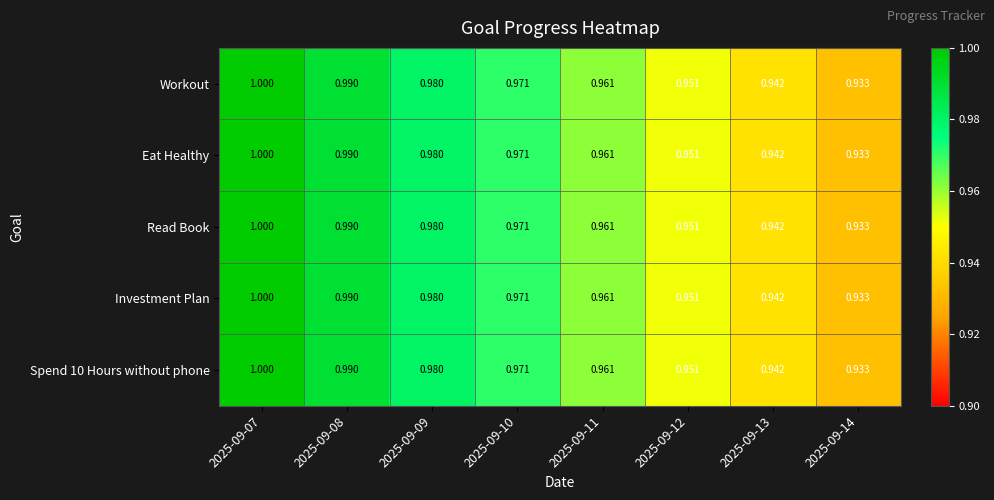

Is the value of Workout at 2025-09-10 greater than the value of Spend 10 Hours without phone at 2025-09-14?

Yes